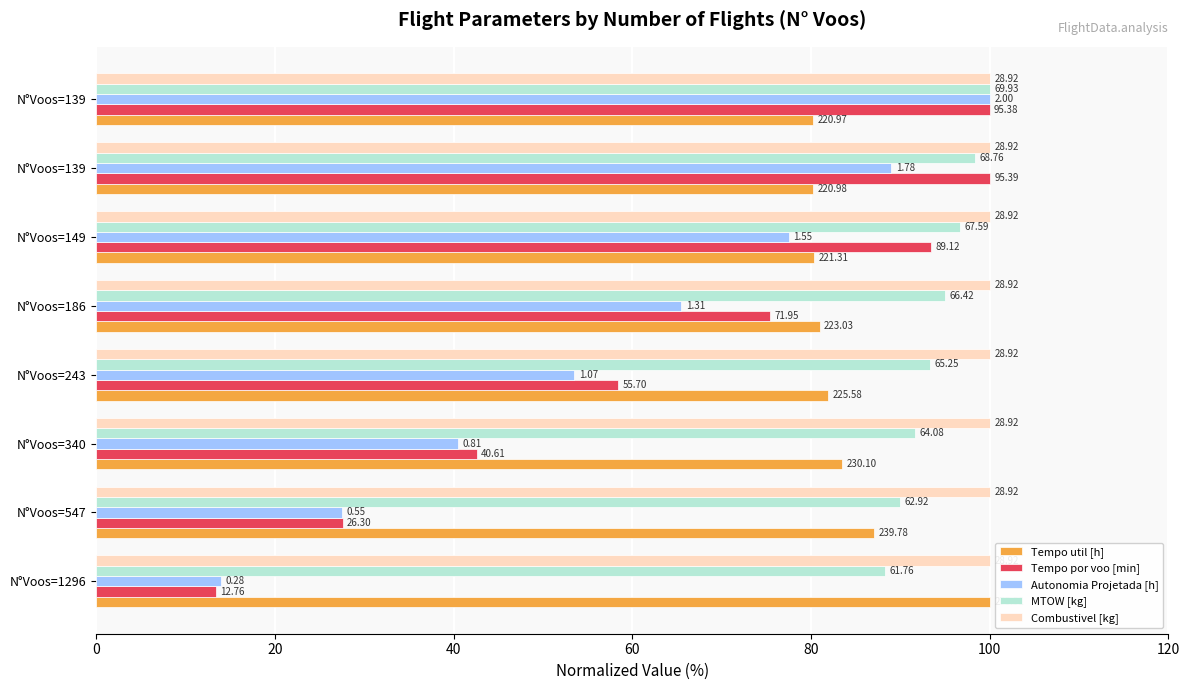

What are all the series names shown in the legend?

Tempo util [h], Tempo por voo [min], Autonomia Projetada [h], MTOW [kg], Combustivel [kg]